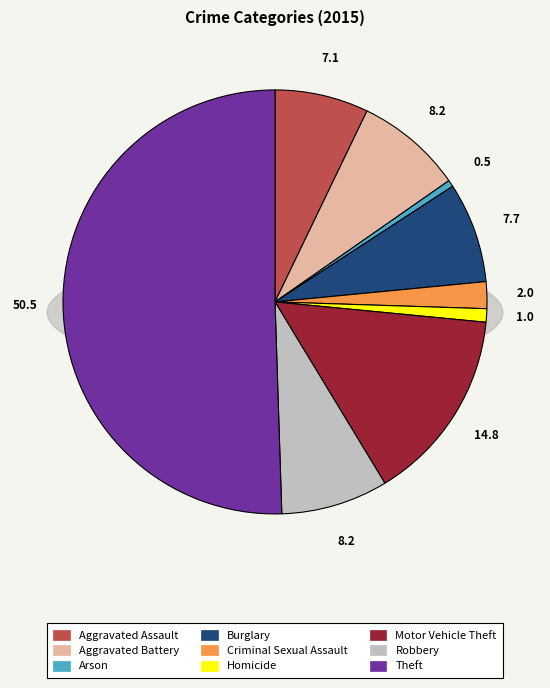

What percentage do Robbery and Arson together represent?

8.7%